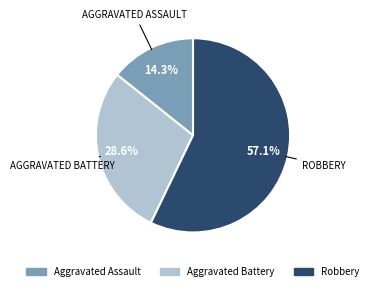

Which has a higher value, Robbery or Aggravated Assault?

Robbery